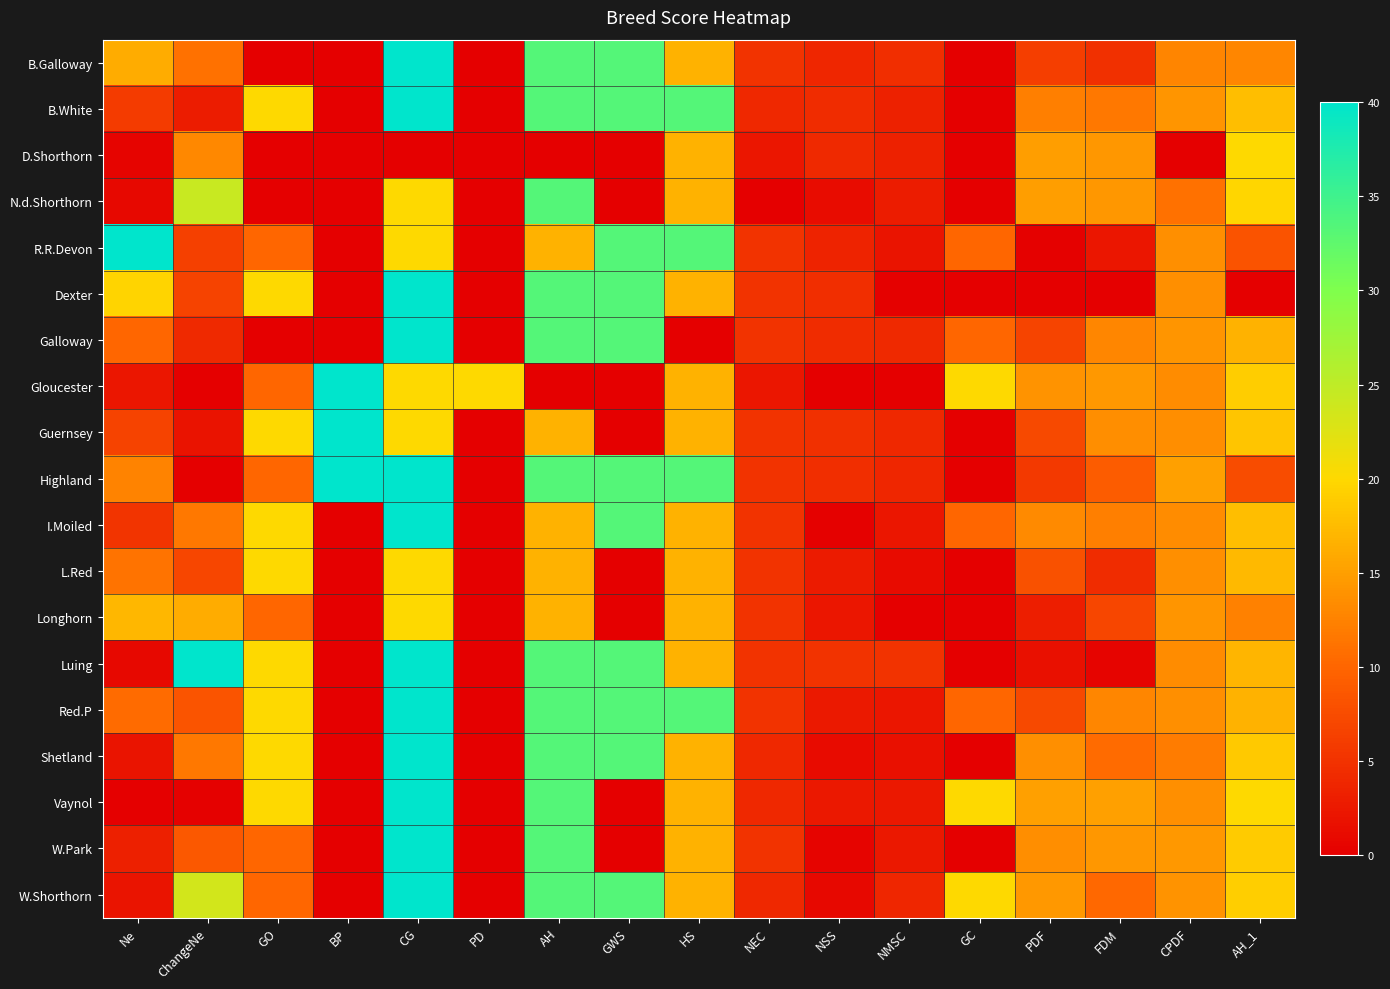

At GO, list the series in order from smallest to largest.

B.Galloway, D.Shorthorn, N.d.Shorthorn, Galloway, R.R.Devon, Gloucester, Highland, Longhorn, W.Park, W.Shorthorn, B.White, Dexter, Guernsey, I.Moiled, L.Red, Luing, Red.P, Shetland, Vaynol